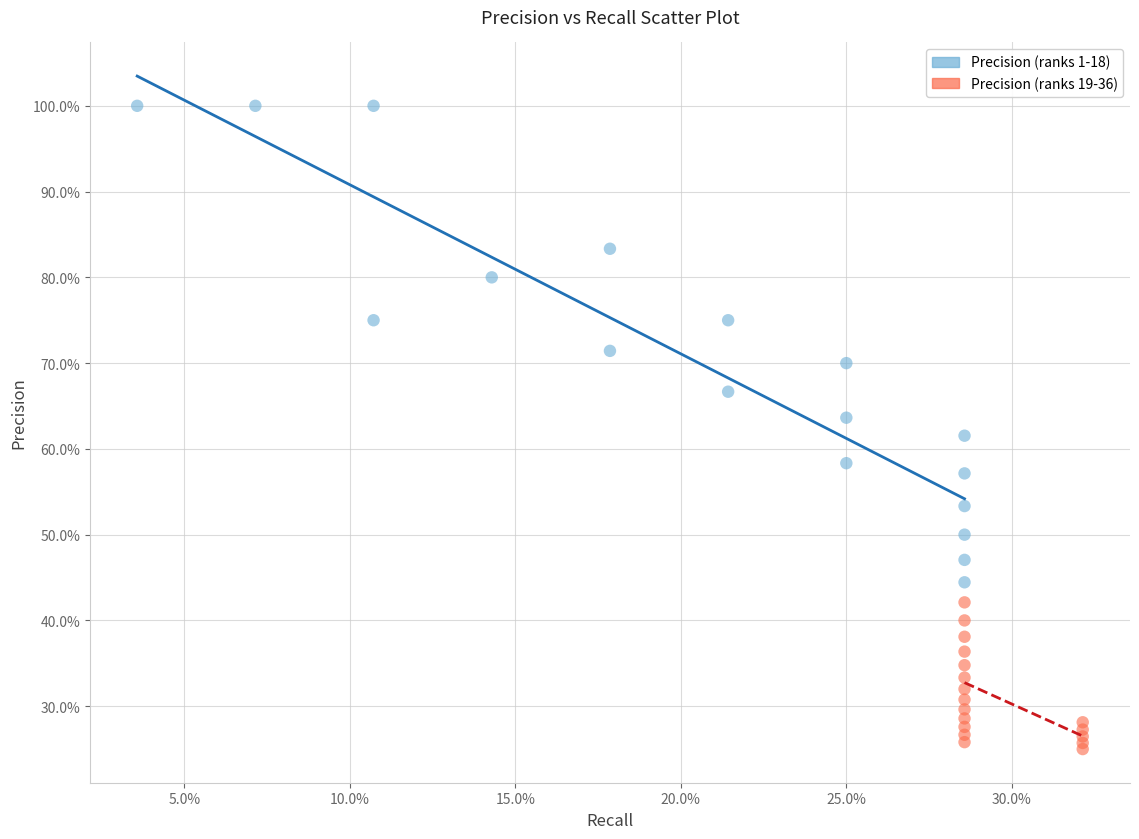

What are all the series names shown in the legend?

Precision (ranks 1-18), Precision (ranks 19-36)